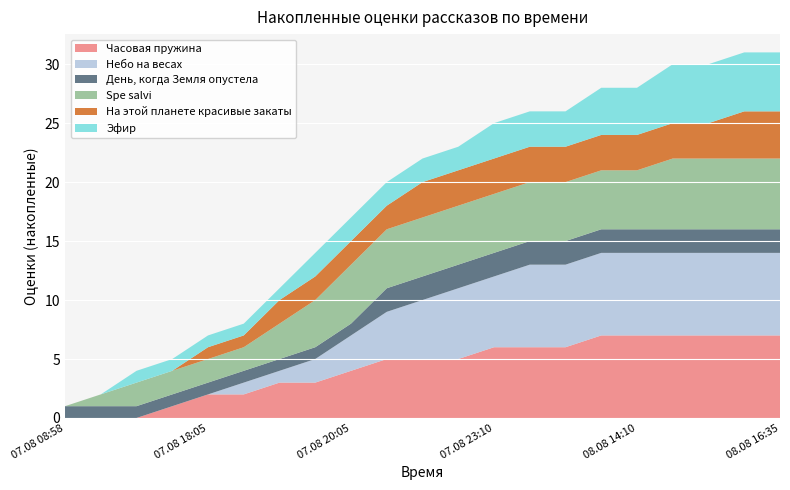

Reading right to left, list all the values displayed in this chart.

Часовая пружина: 7	7	7	7	7	7	6	6	6	5	5	5	4	3	3	2	2	1	0	0	0
Небо на весах: 7	7	7	7	7	7	7	7	6	6	5	4	3	2	1	1	0	0	0	0	0
День, когда Земля опустела: 2	2	2	2	2	2	2	2	2	2	2	2	1	1	1	1	1	1	1	1	1
Spe salvi: 6	6	6	6	5	5	5	5	5	5	5	5	5	4	3	2	2	2	2	1	0
На этой планете красивые закаты: 4	4	3	3	3	3	3	3	3	3	3	2	2	2	2	1	1	0	0	0	0
Эфир: 5	5	5	5	4	4	3	3	3	2	2	2	2	2	1	1	1	1	1	0	0